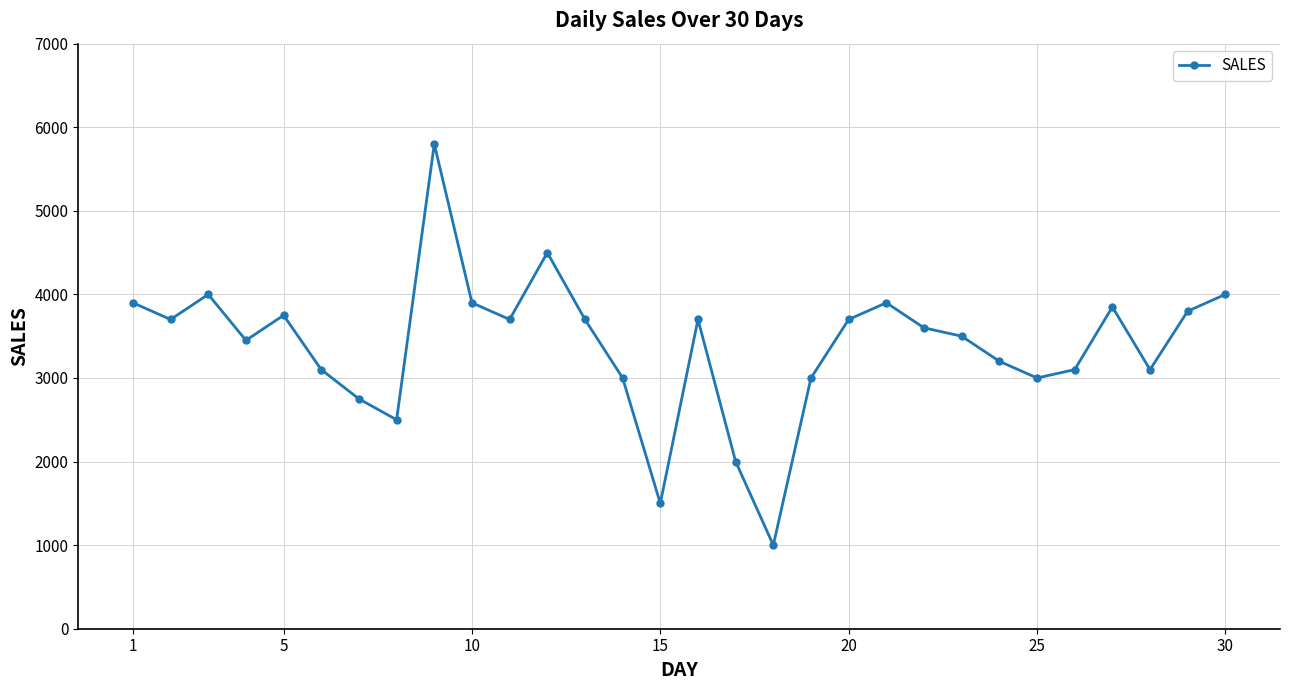

What is the sum of all values?

101700